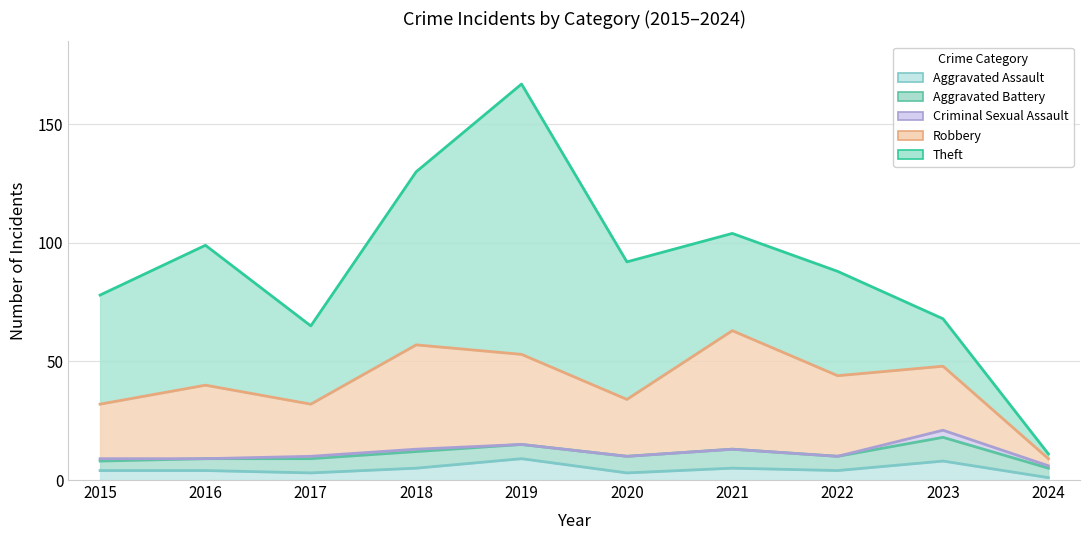

True or false: Aggravated Assault and Aggravated Battery intersect in this chart.

True